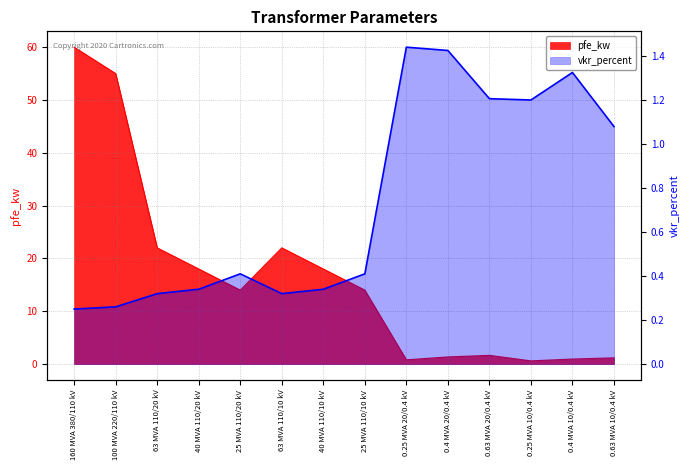

How many interior local valleys does the vkr_percent series have?

2